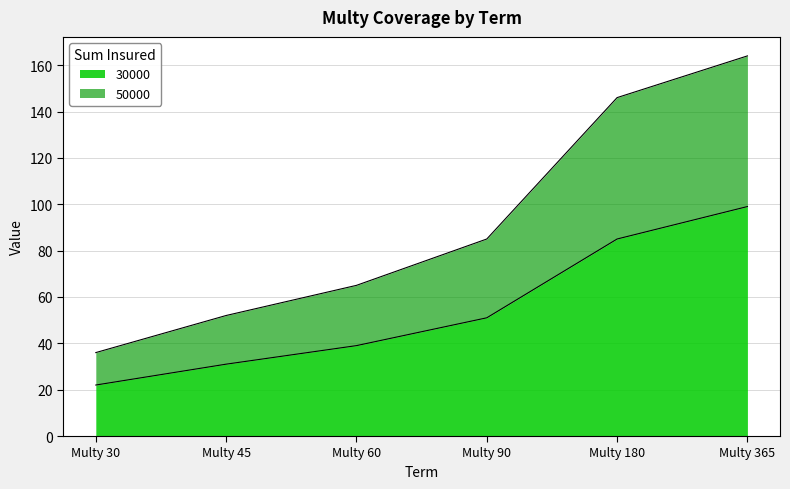

Reading right to left, what are all the values shown in this chart?

30000: 99	85	51	39	31	22
50000: 164	146	85	65	52	36